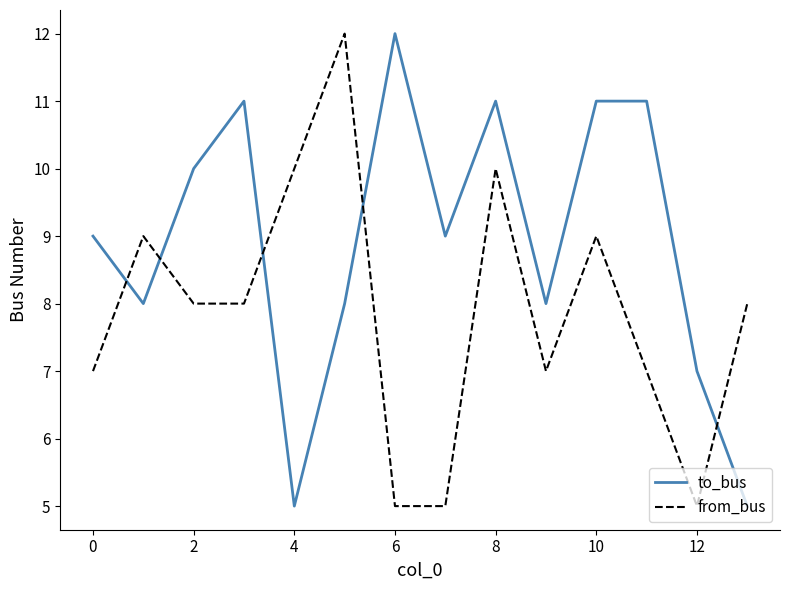

What are all the series names shown in the legend?

to_bus, from_bus